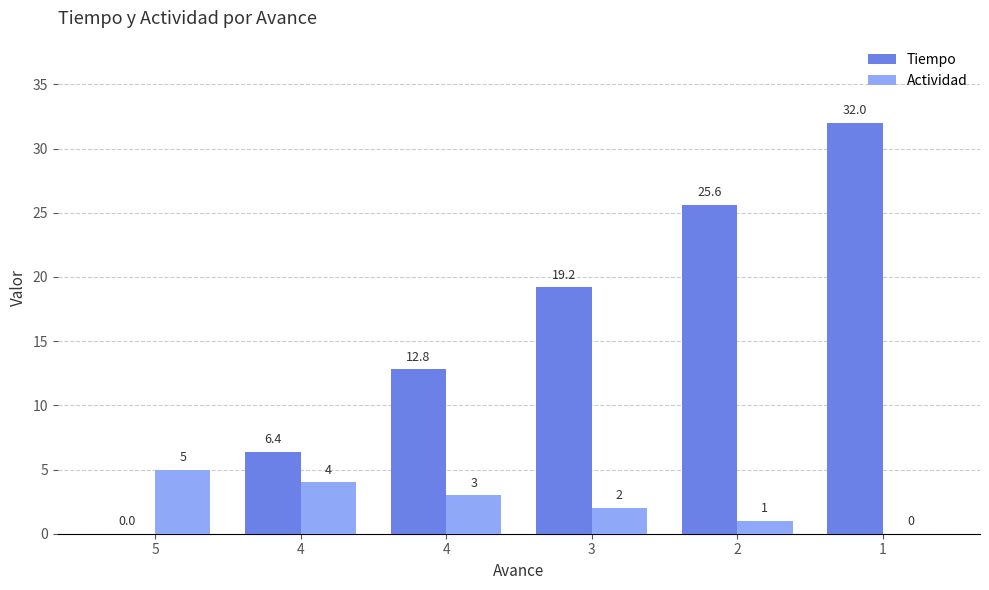

Reading right to left, what are all the values shown in this chart?

Tiempo: 1=32.0	2=25.6	3=19.2	4=12.8	4=6.4	5=0.0
Actividad: 1=0.0	2=1.0	3=2.0	4=3.0	4=4.0	5=5.0